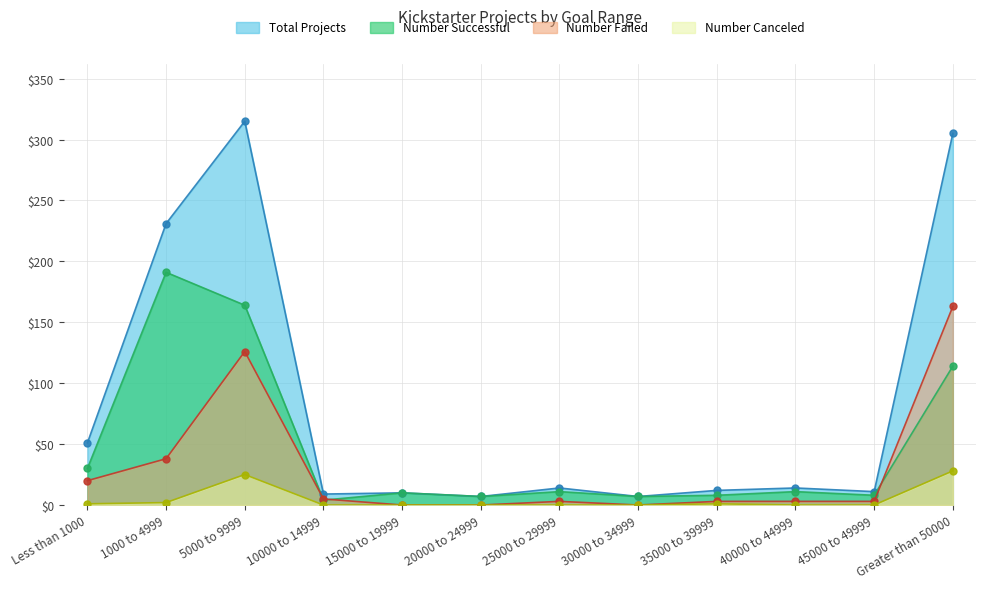

Does the chart display data point markers on the line(s)?

Yes